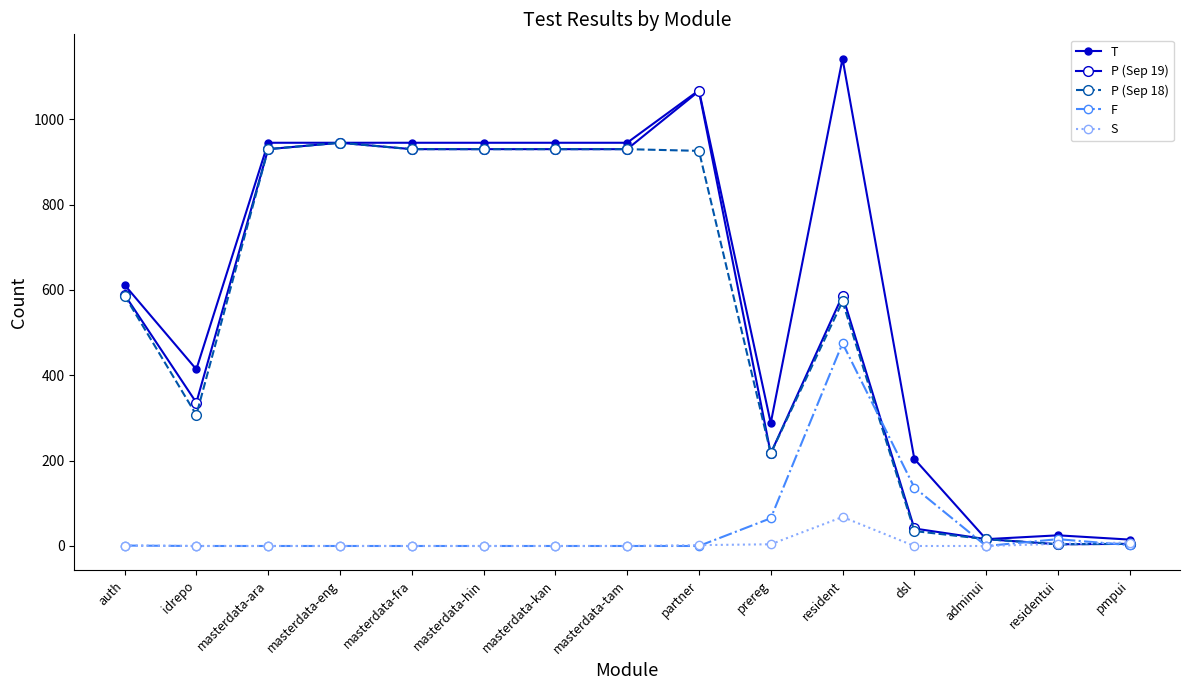

Does the chart have visible grid lines?

No